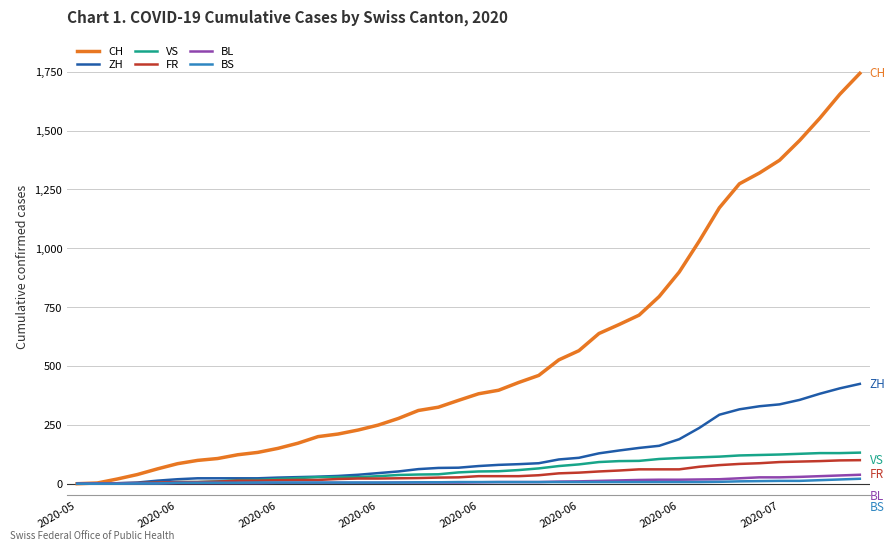

Which series has the largest total across all categories?

CH